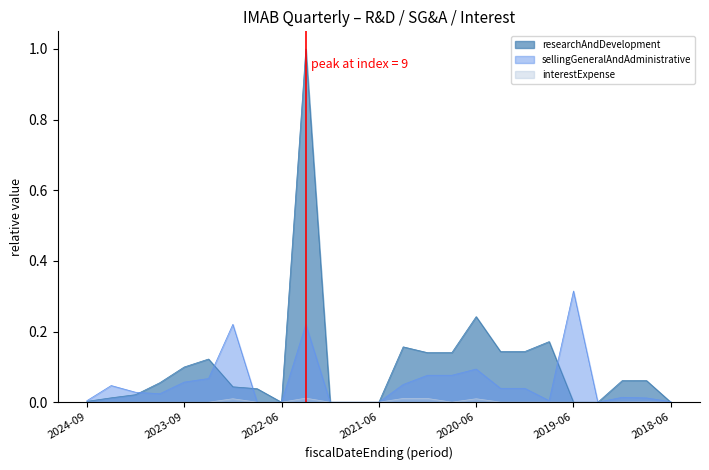

Rank the series by their maximum value, from highest to lowest.

researchAndDevelopment, sellingGeneralAndAdministrative, interestExpense